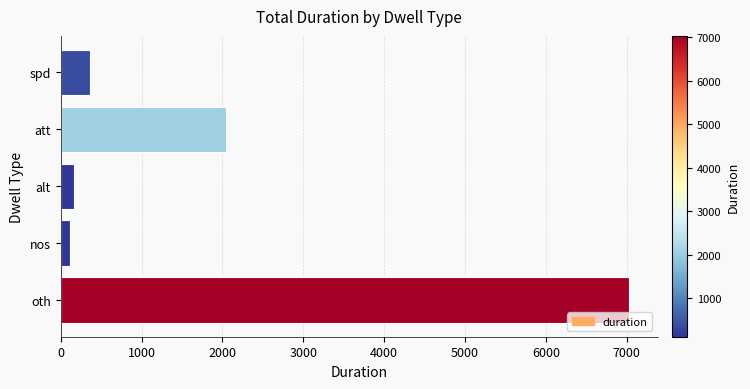

Count the number of data series in this chart.

1